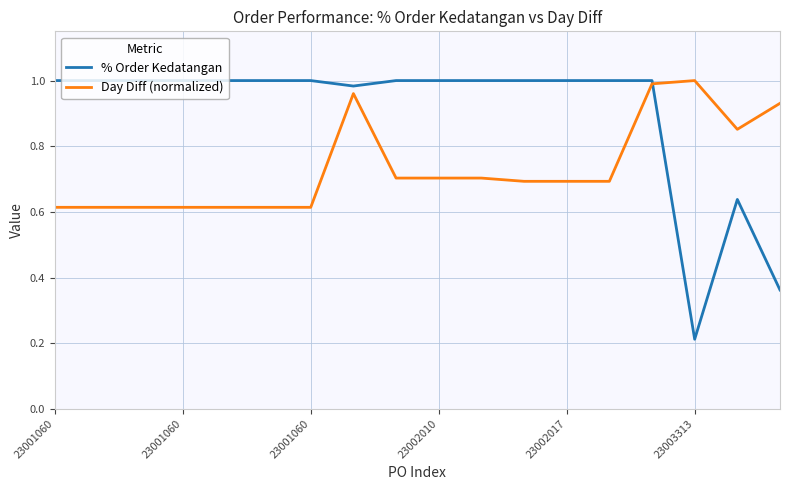

After their last crossing, which series has the higher values: % Order Kedatangan or Day Diff (normalized)?

Day Diff (normalized)